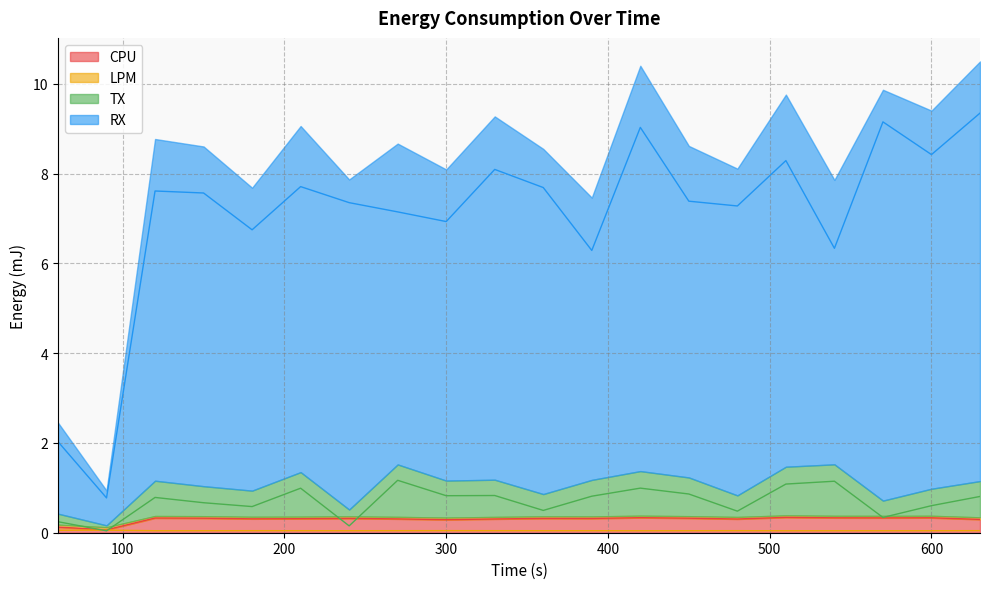

Rank the series by their maximum value, from highest to lowest.

RX, TX, CPU, LPM